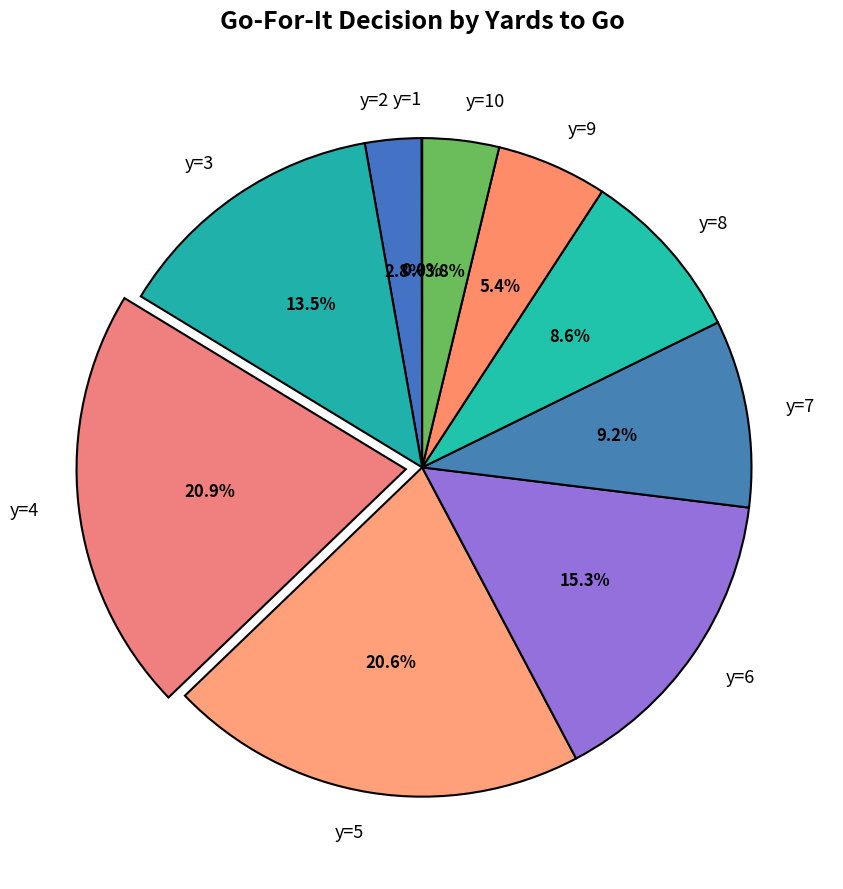

What portion of the pie excludes y=5?

79.4%